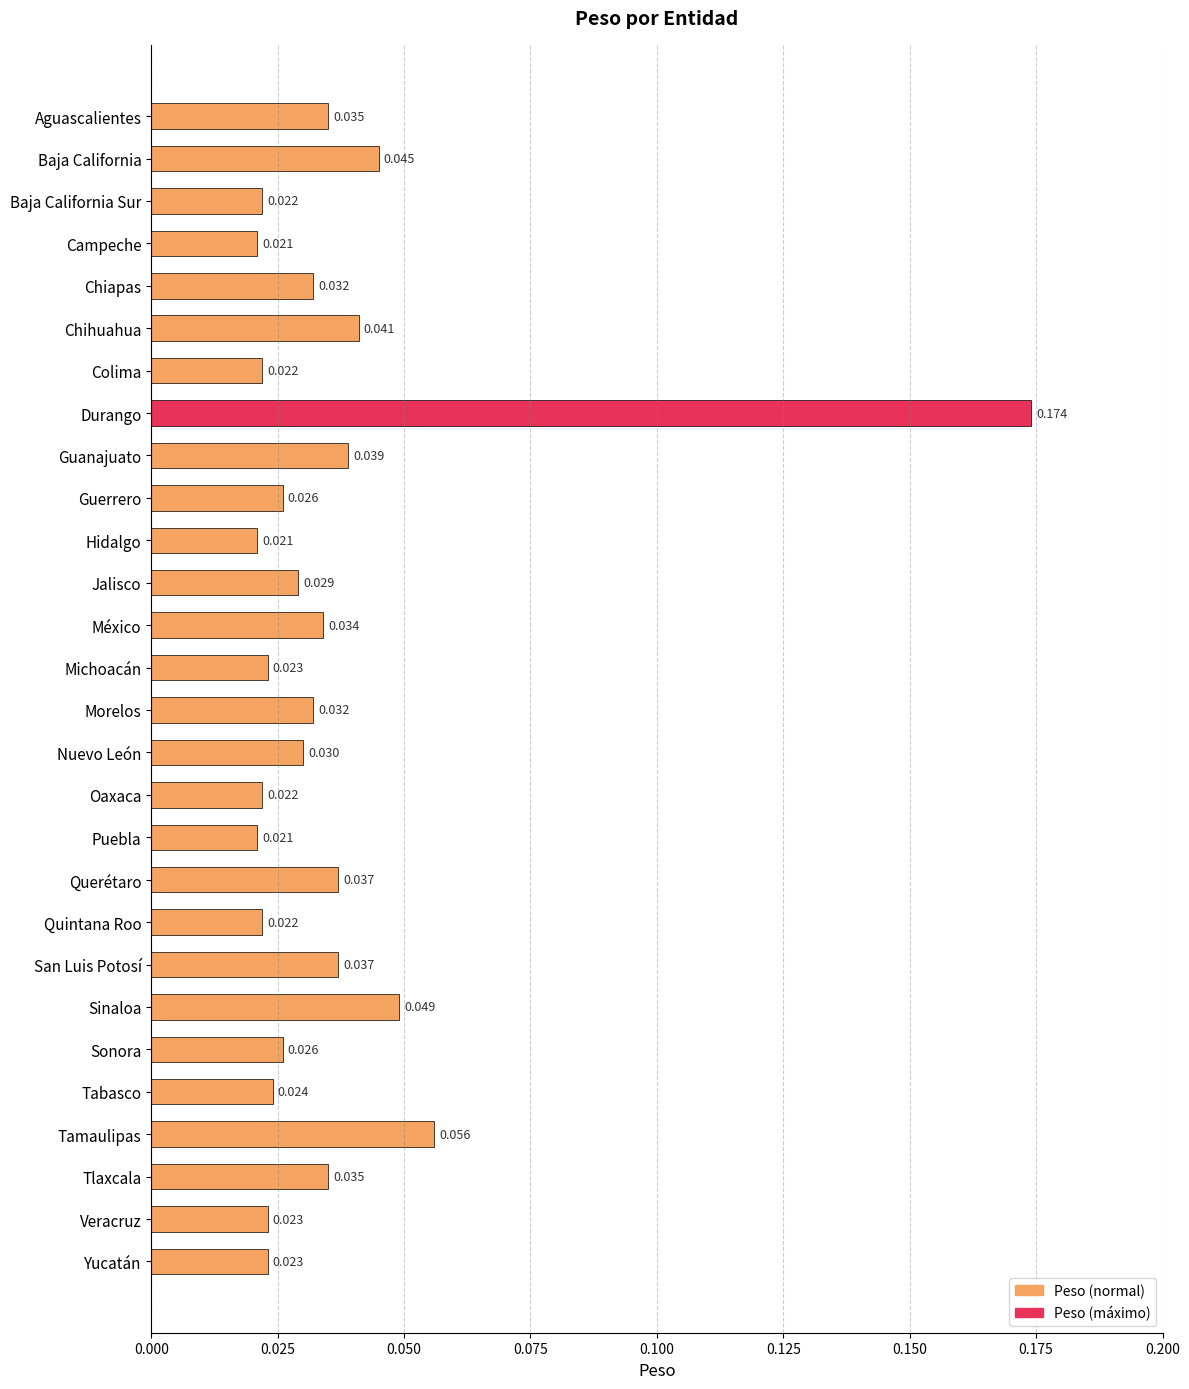

What is the label of the 5th bar from the top?

Chiapas